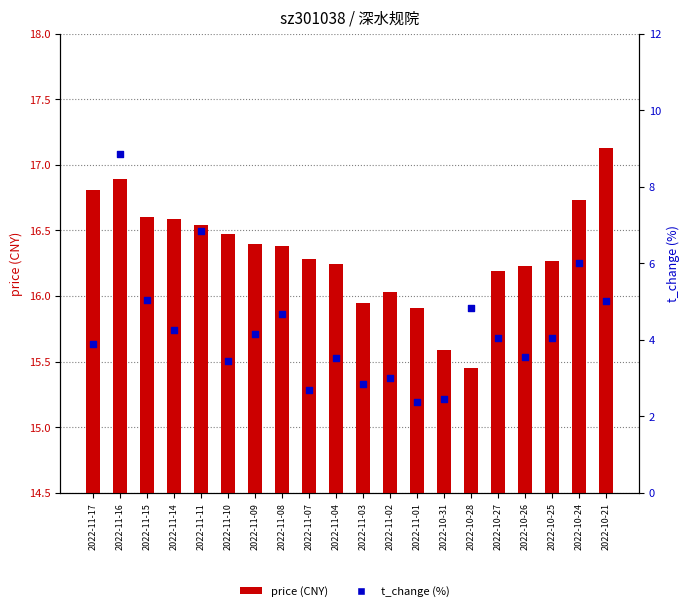

At how many categories does at least one series exceed 6?

20